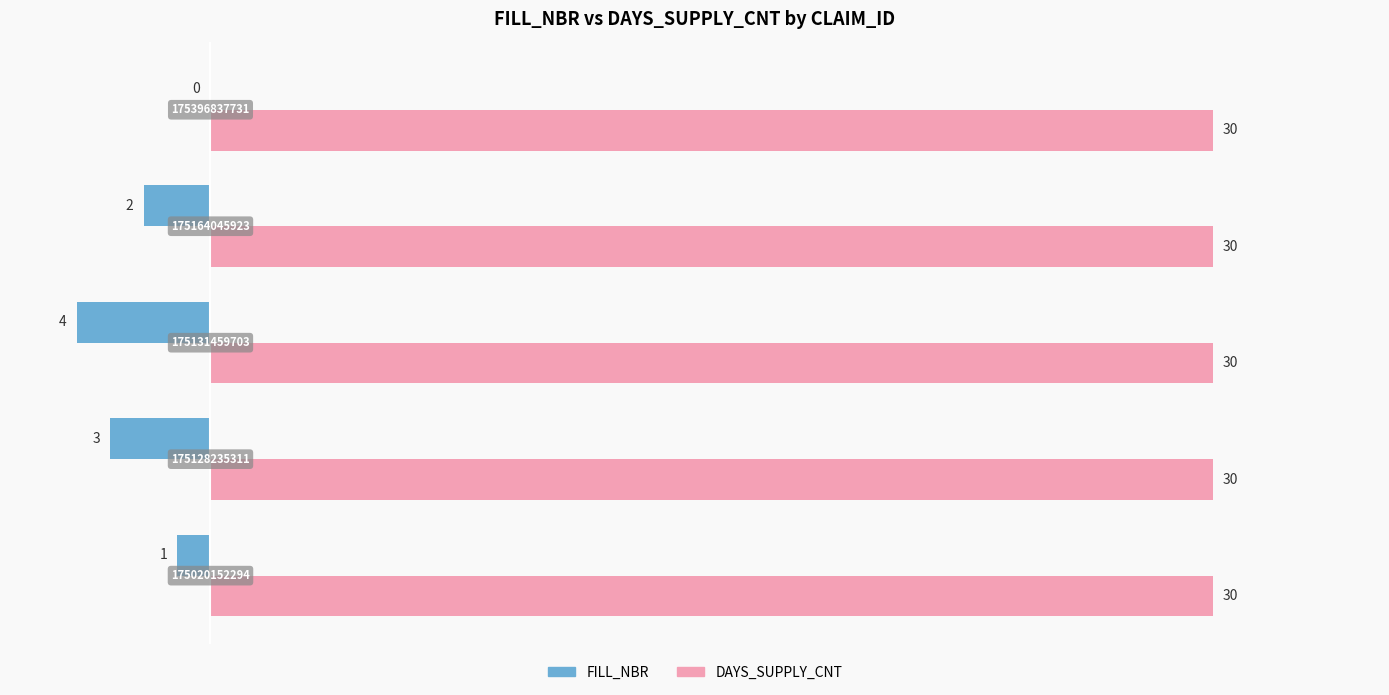

What is the value of the FILL_NBR bar at the 1st from the left?

1.0